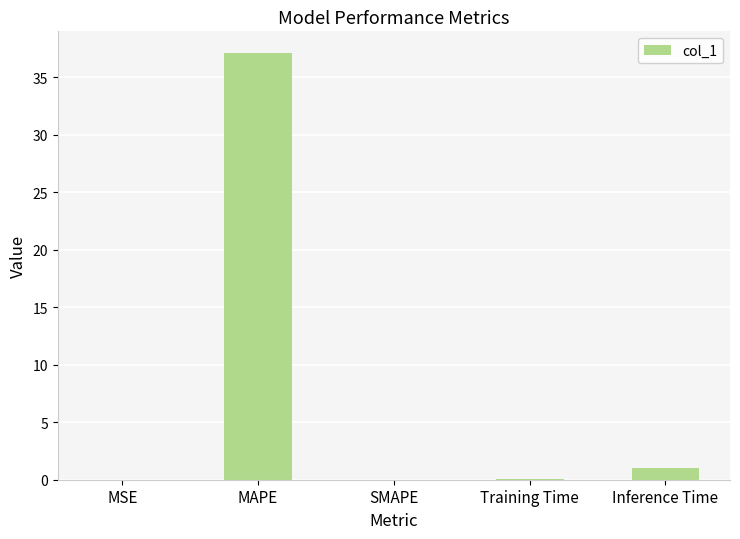

Which category has the highest value across all series?

MAPE